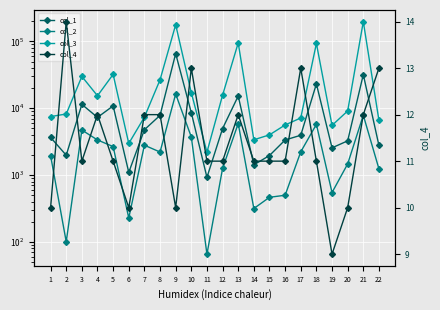

Which label corresponds to the largest value in the chart?

21